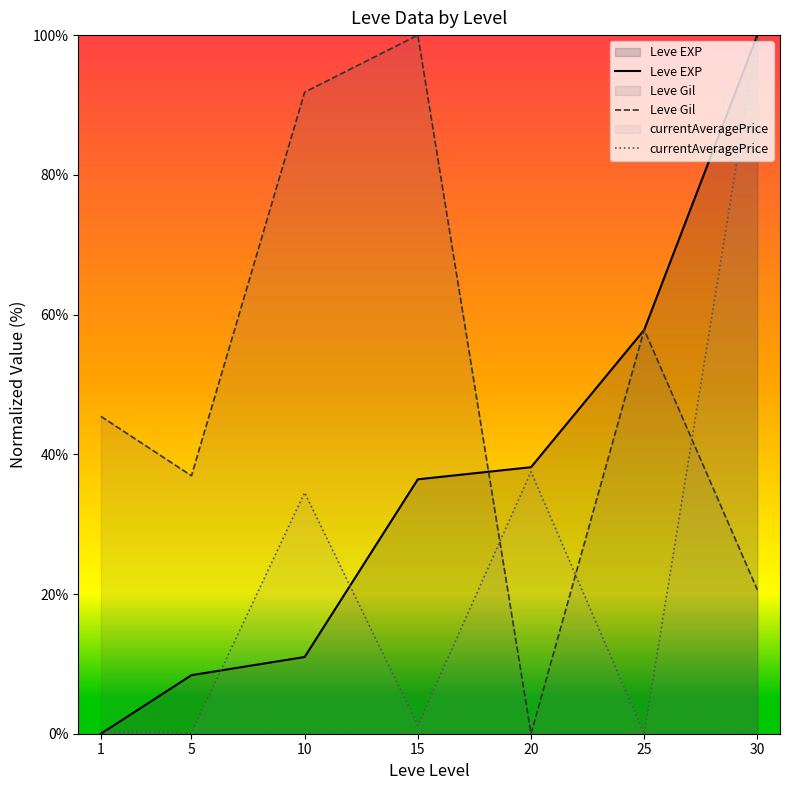

How many series are shown in this chart?

3